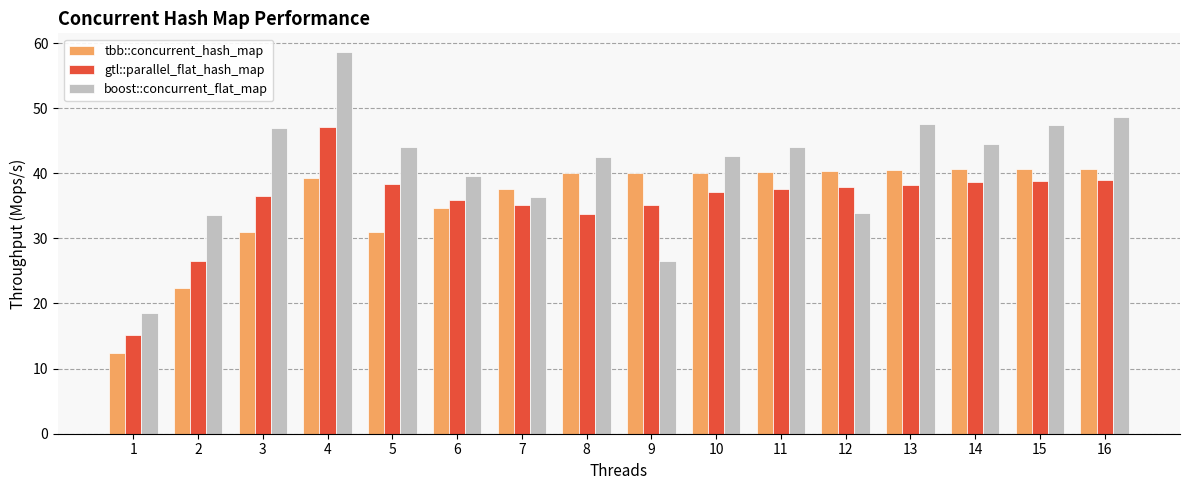

Rank the series by their maximum value, from highest to lowest.

boost::concurrent_flat_map, gtl::parallel_flat_hash_map, tbb::concurrent_hash_map